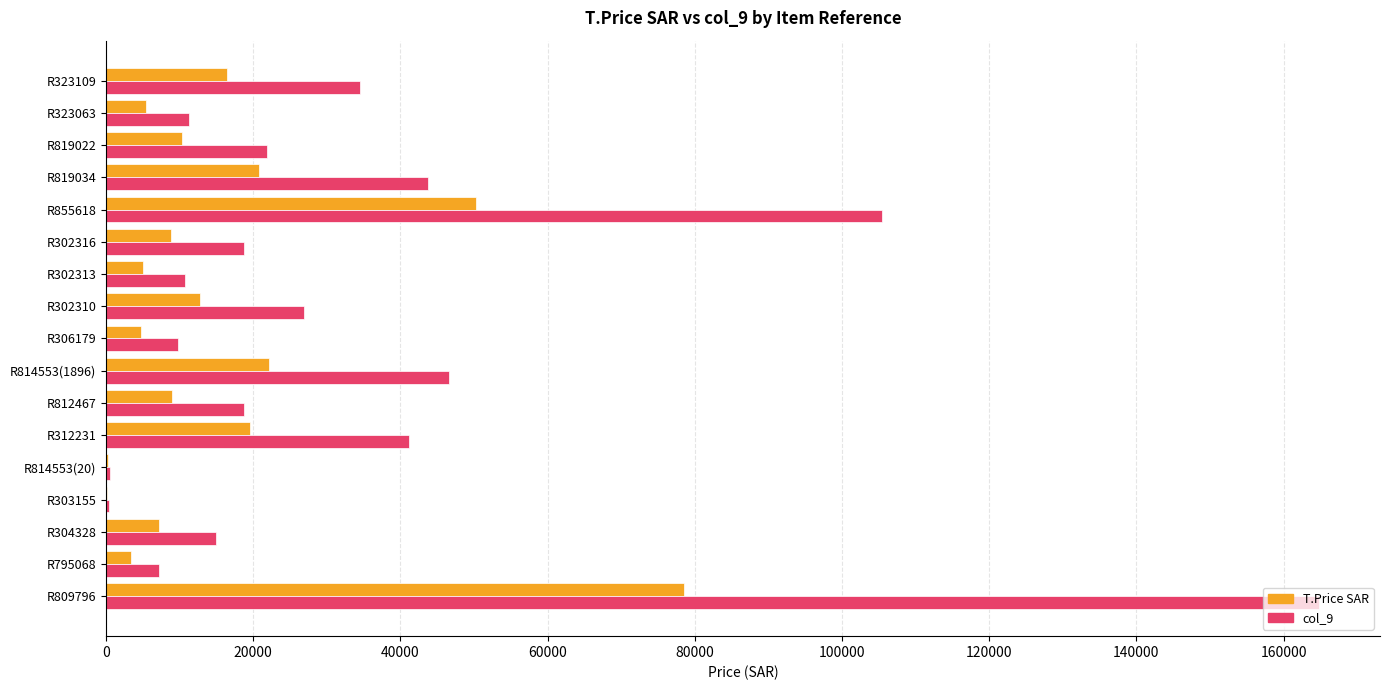

Is the value of col_9 at R304328 greater than the value of T.Price SAR at R814553(1896)?

No